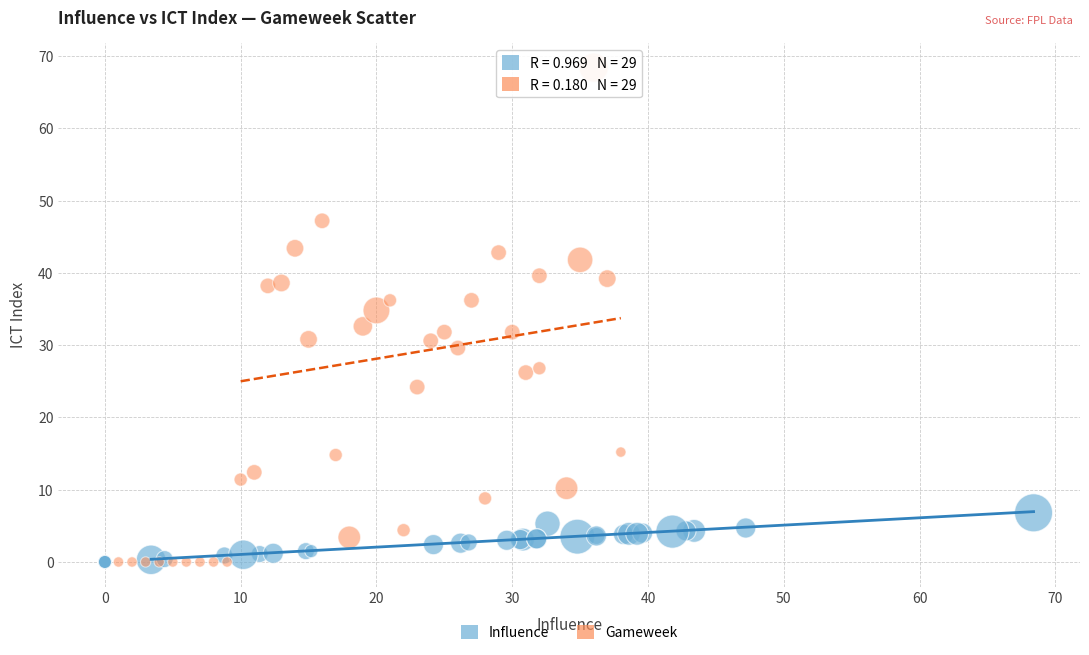

What are all the series names shown in the legend?

Influence, Gameweek